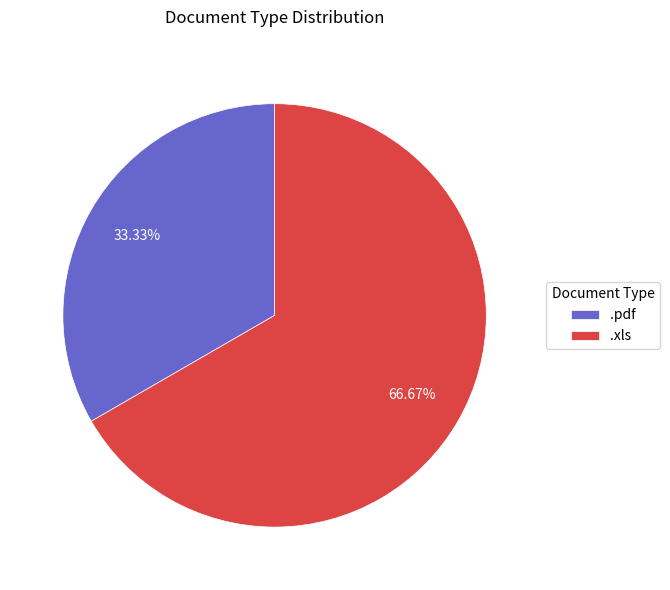

Between .xls and .pdf, which is larger?

.xls